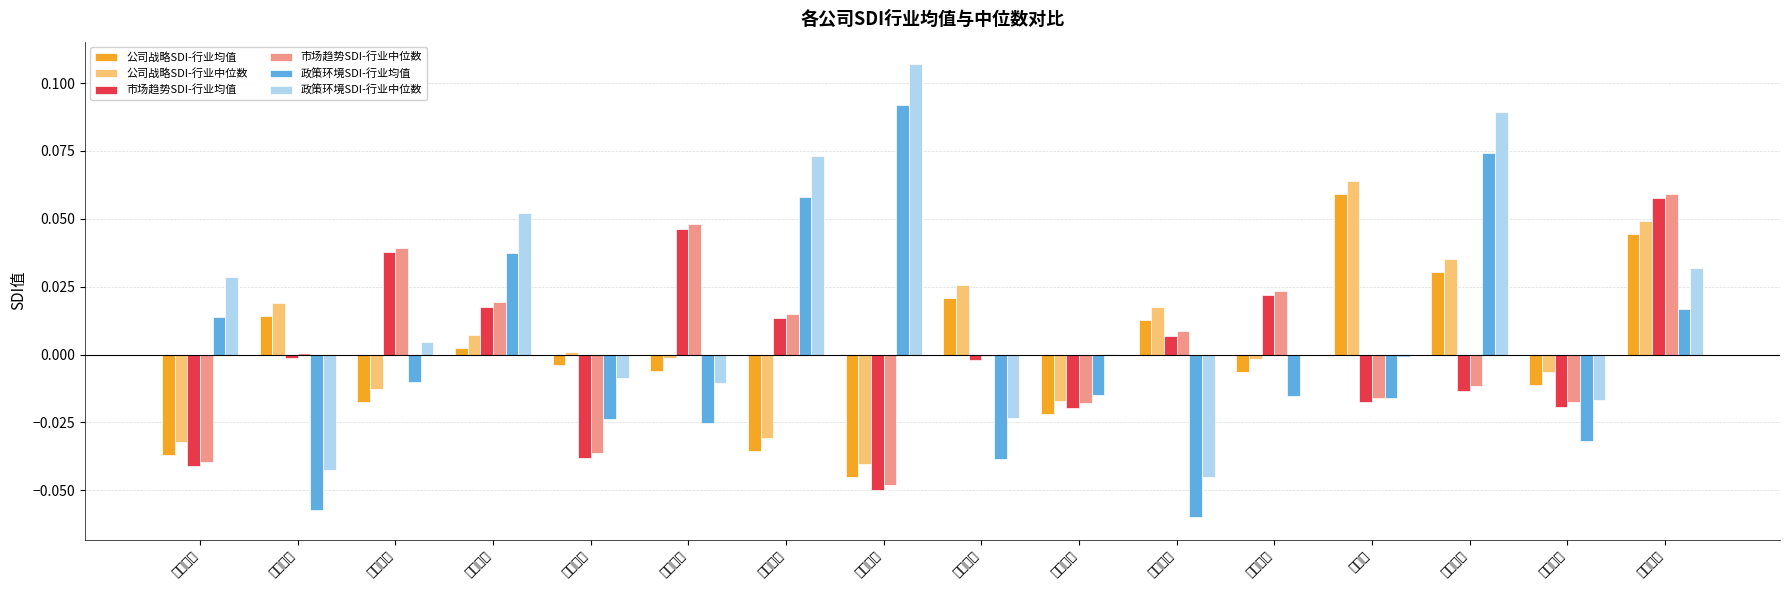

What is the difference between the second highest and second lowest values in the 市场趋势SDI-行业中位数 series?

0.1